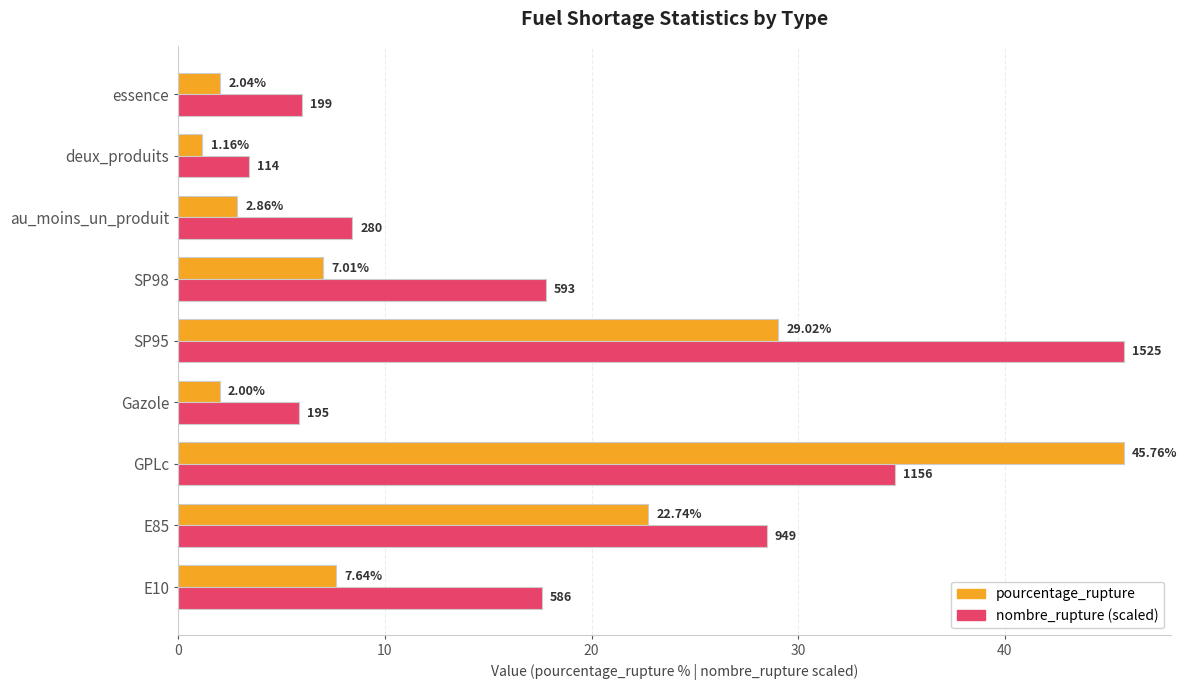

List the series in order of their overall mean, highest first.

nombre_rupture (scaled), pourcentage_rupture